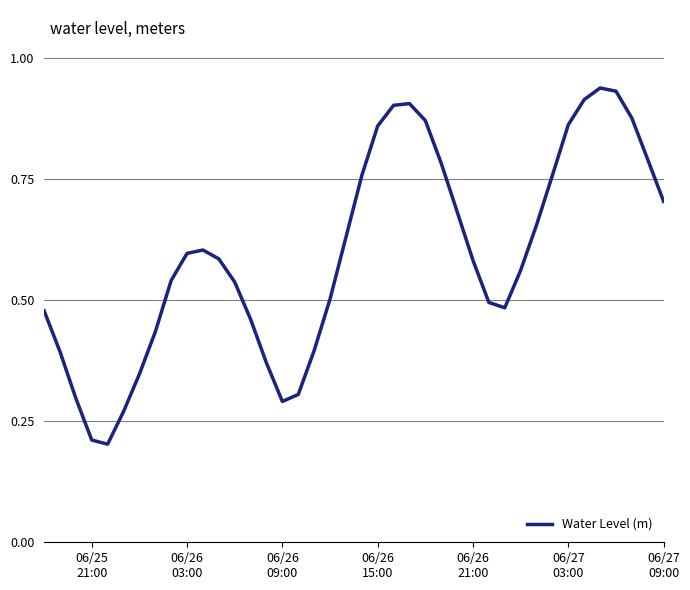

Does the chart display data point markers on the line(s)?

No